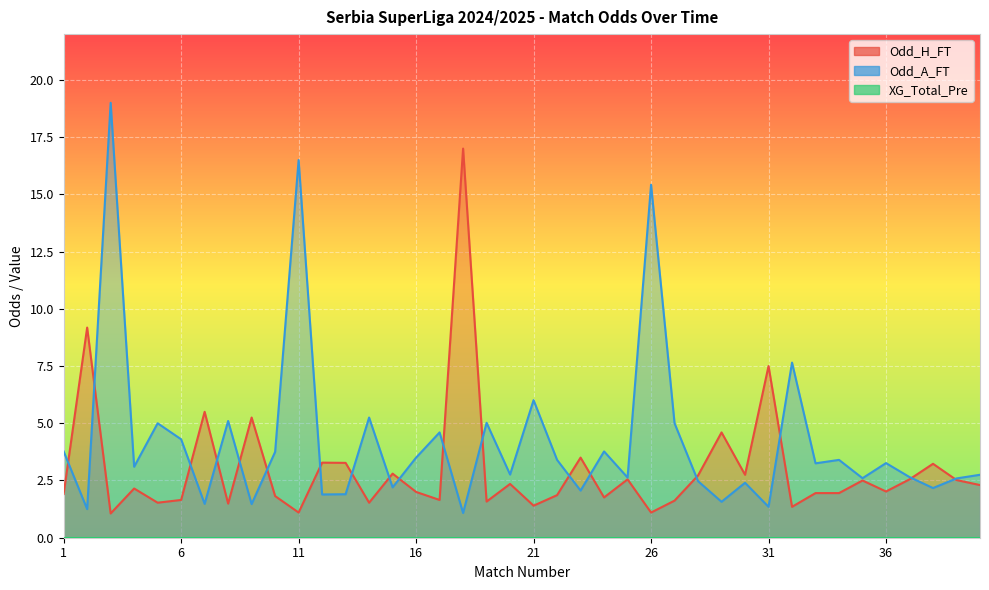

Read the Odd_H_FT value at 7.

5.5